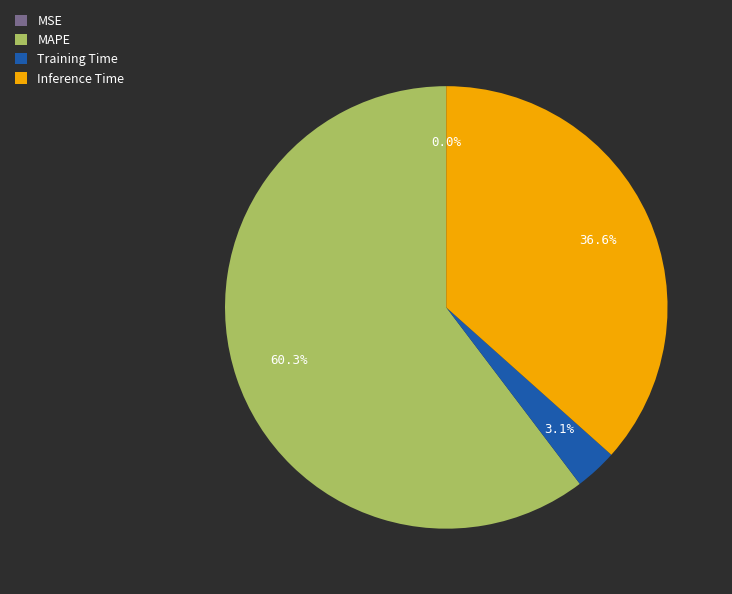

What portion of the pie excludes Inference Time?

63.4%